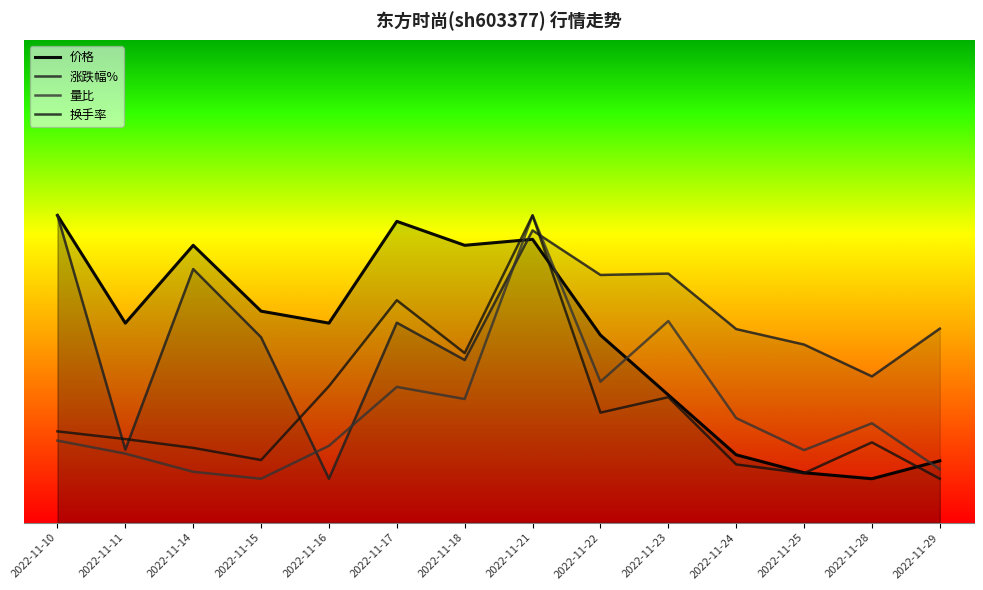

What is the spread (max minus min) of values at 2022-11-17?

3.8